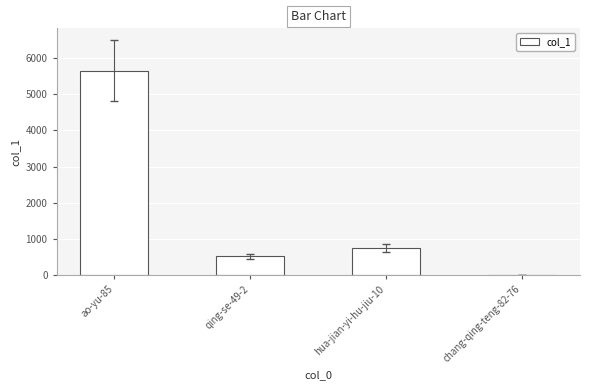

Reading left to right, list all the values displayed in this chart.

ao-yu-85=5652	qing-se-49-2=512	hua-jian-yi-hu-jiu-10=736	chang-qing-teng-82-76=2